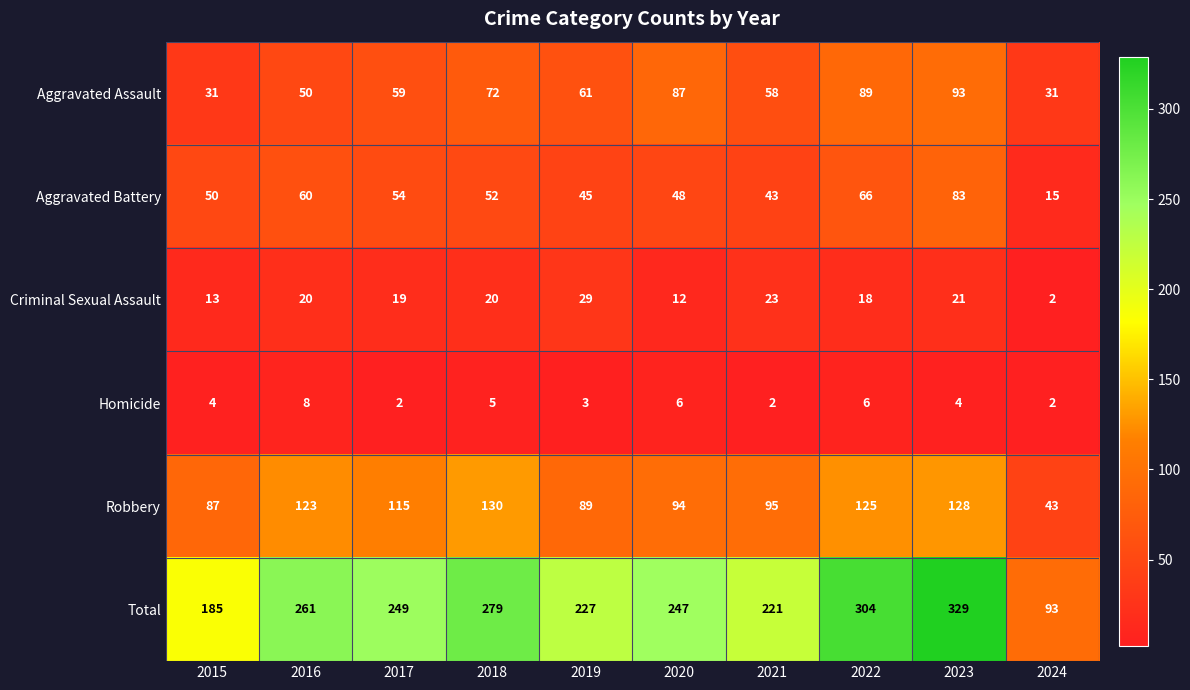

How many data points in Criminal Sexual Assault are less than 20?

5